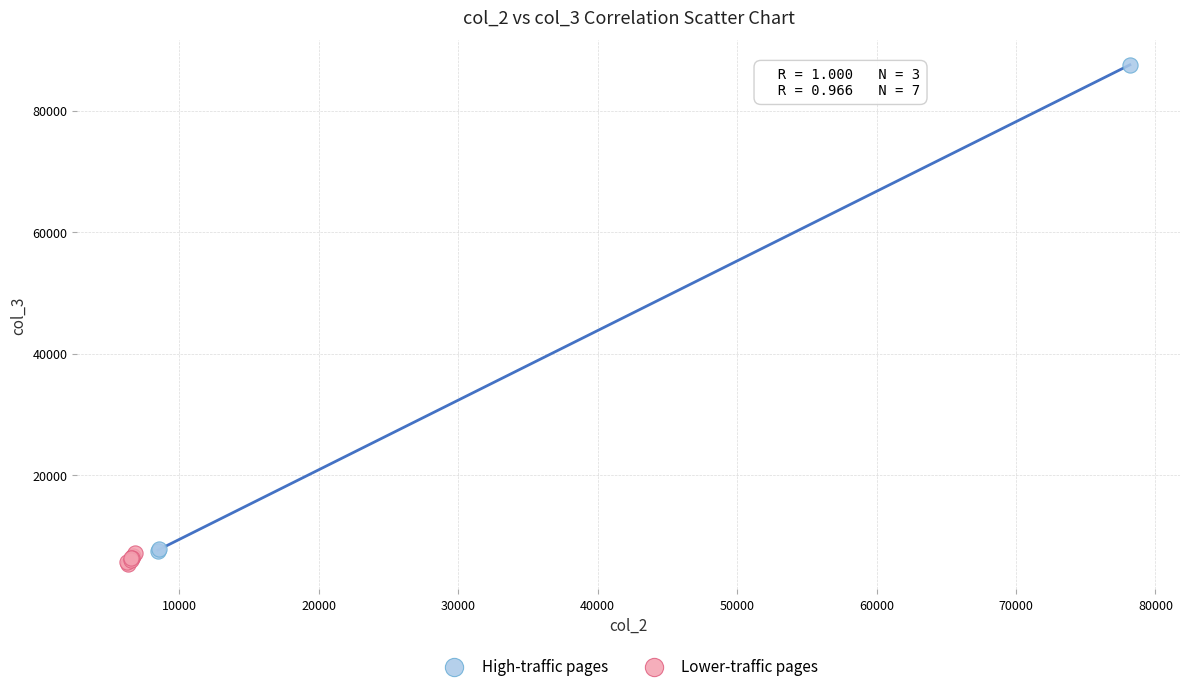

Which series has the largest Y range (max minus min)?

High-traffic pages